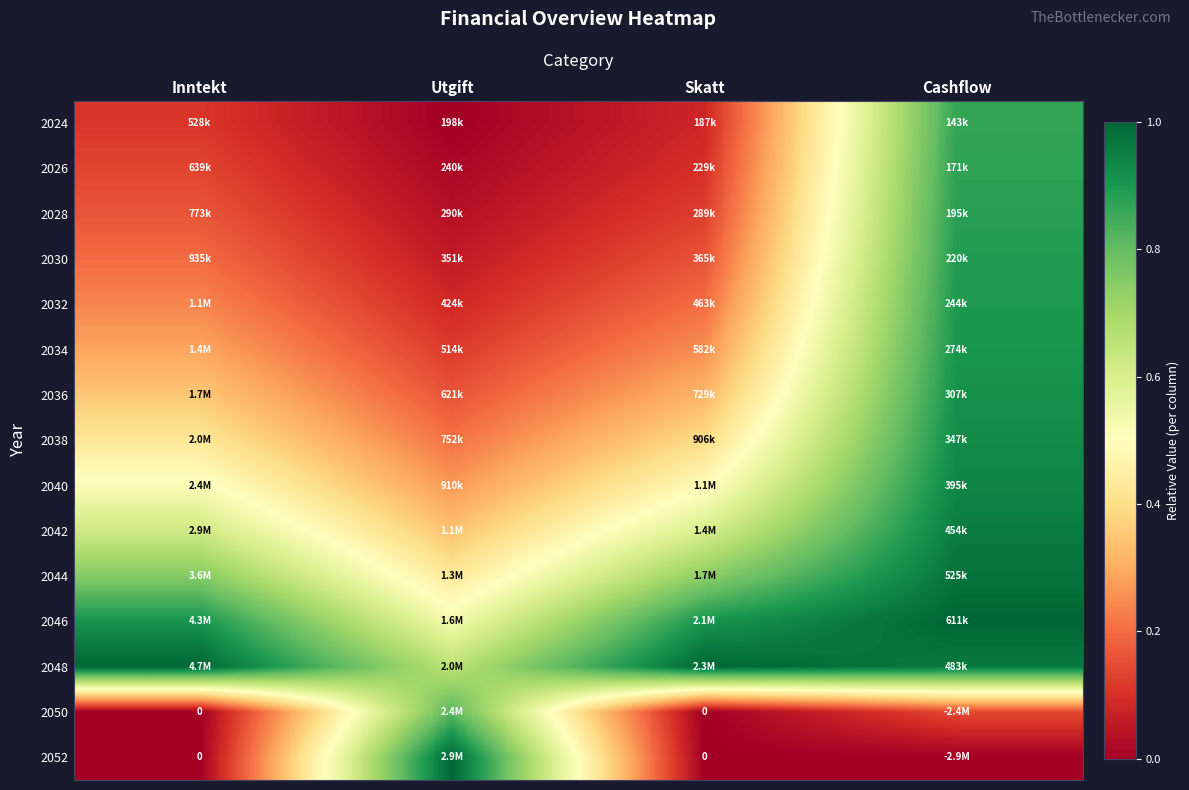

What is the difference between the 2024 values at Skatt and Cashflow?

0.8